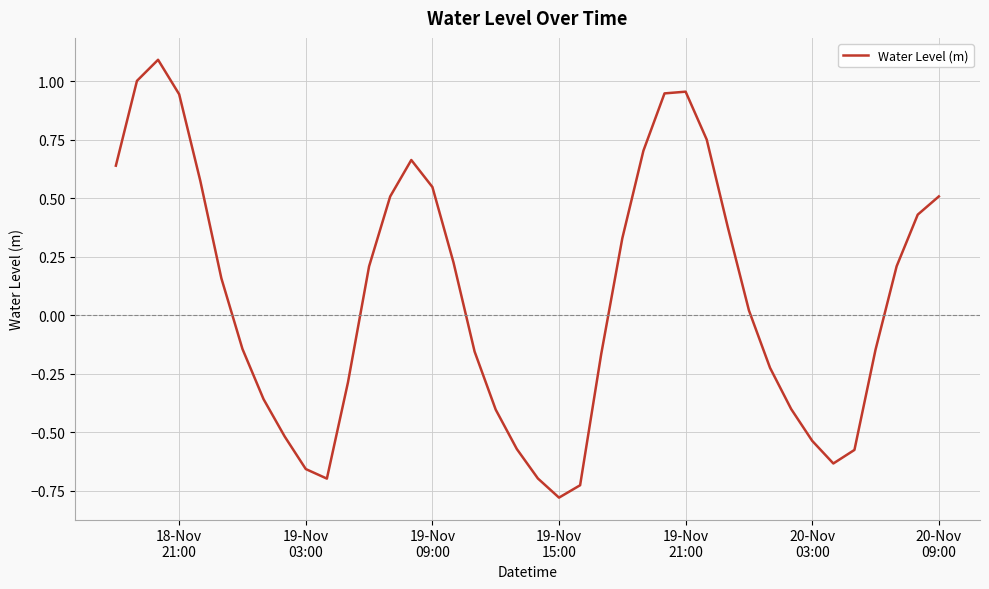

How many interior local peaks (higher than both neighbors) does the data have?

3